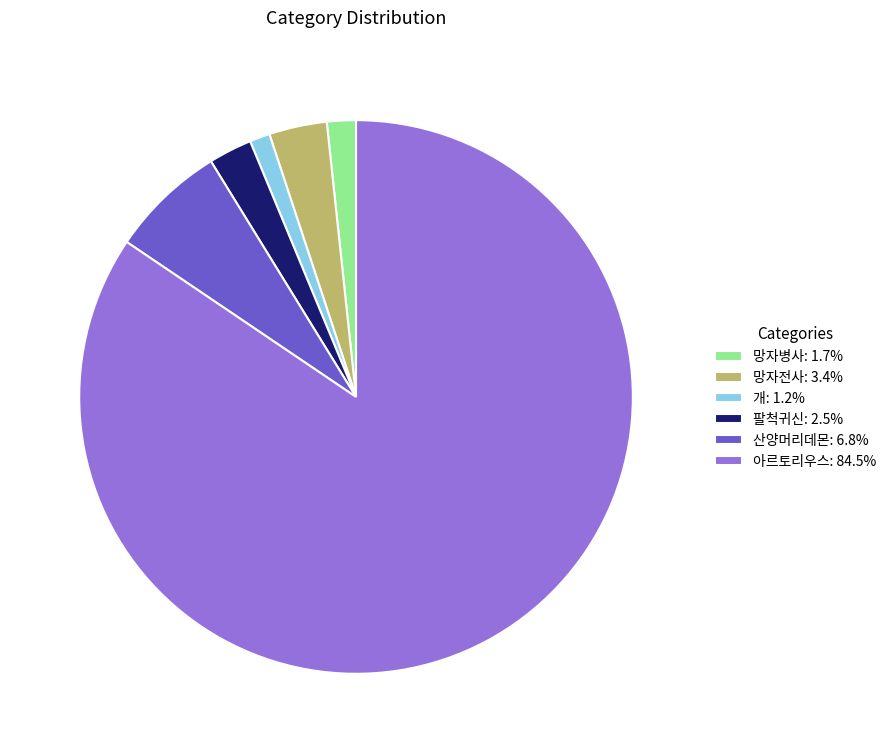

How many segments does this pie chart have?

6